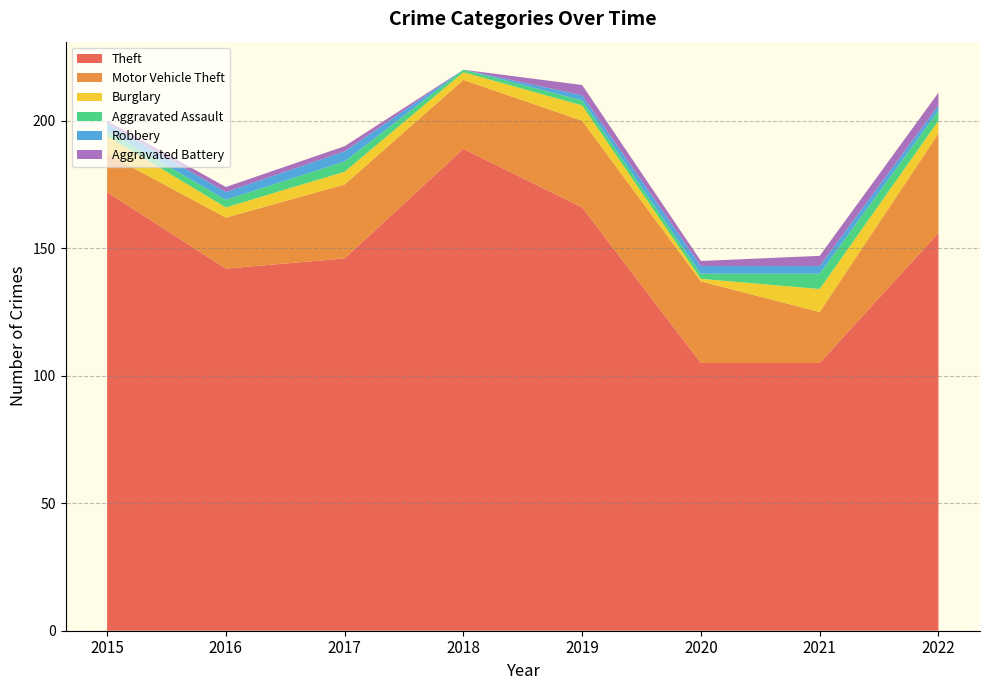

Reading right to left, extract all data points from this chart.

Theft: 156	105	105	166	189	146	142	172
Motor Vehicle Theft: 39	20	32	34	27	29	20	15
Burglary: 5	9	1	6	3	5	4	7
Aggravated Assault: 4	6	2	2	1	4	3	2
Robbery: 2	3	3	2	0	4	3	3
Aggravated Battery: 5	4	2	4	0	2	2	1